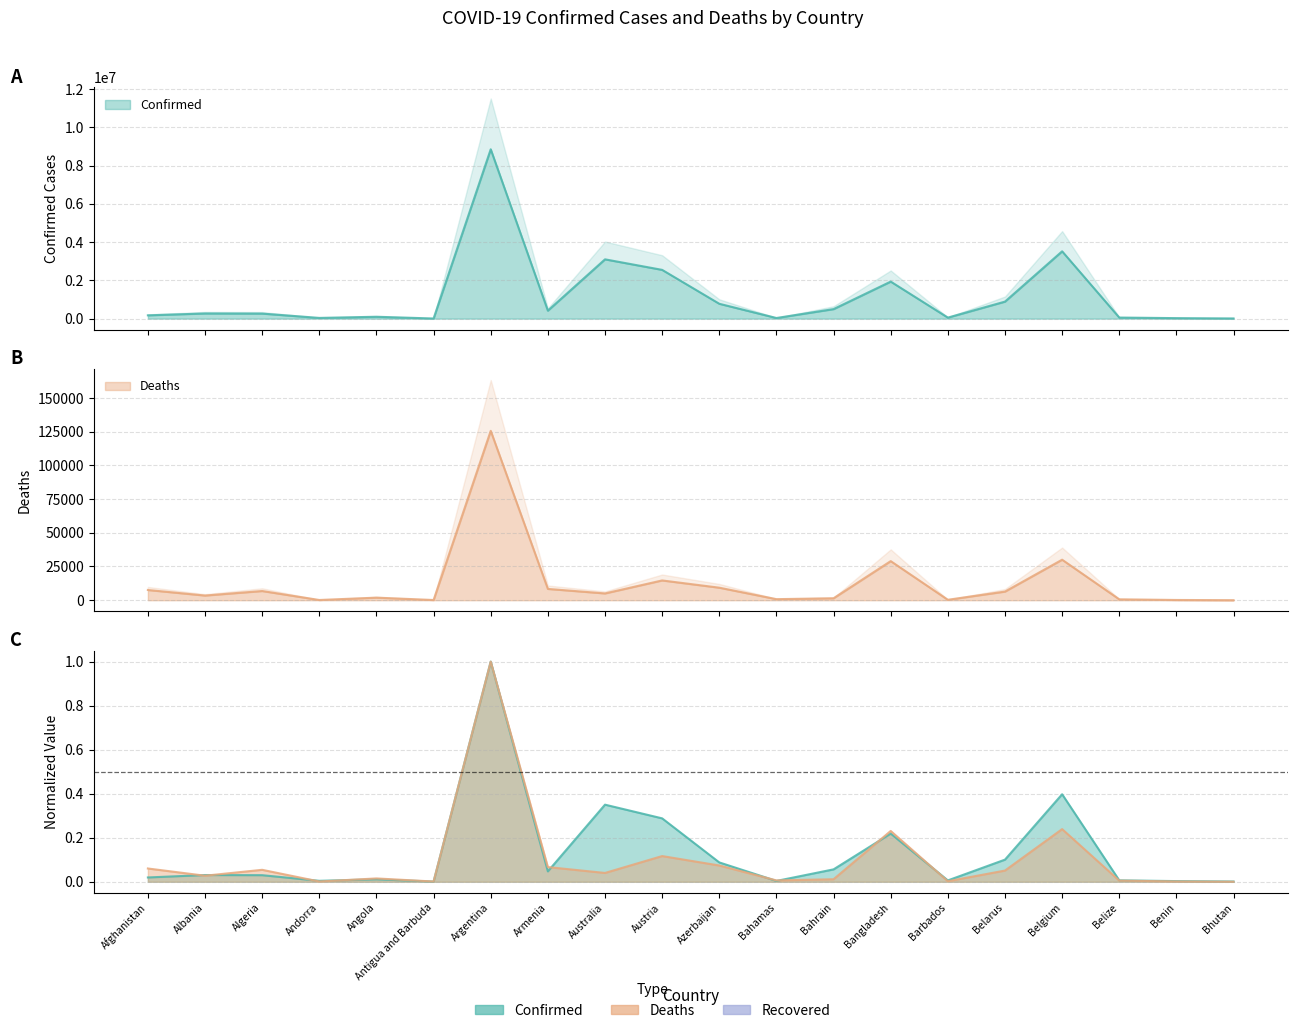

True or false: Deaths and Confirmed cross at least once.

False